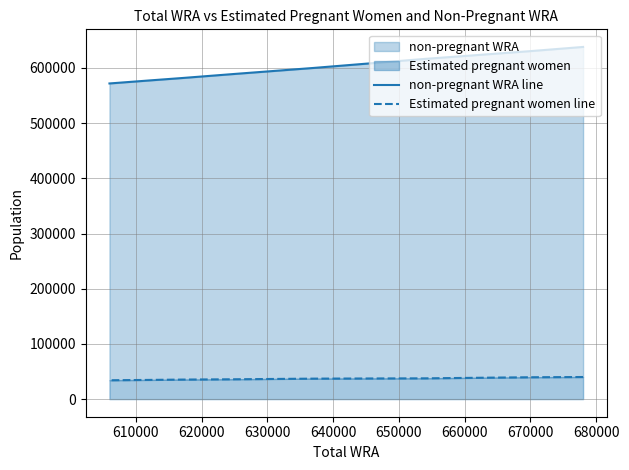

True or false: Estimated pregnant women line has more than 0 interior local peaks.

False